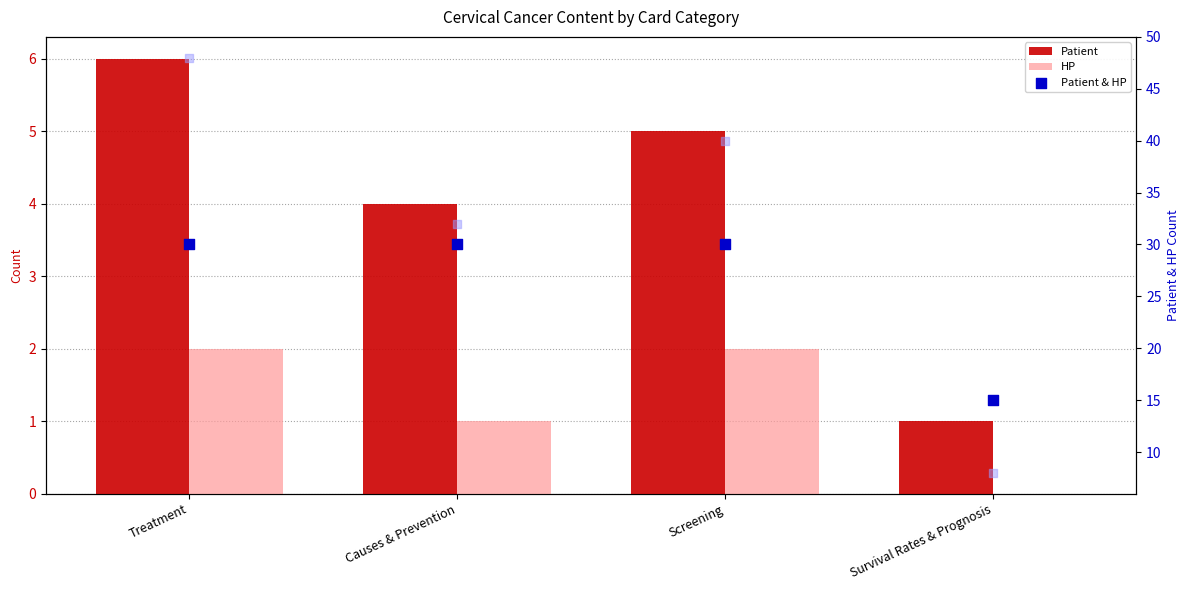

Which series reaches the minimum Y coordinate?

HP